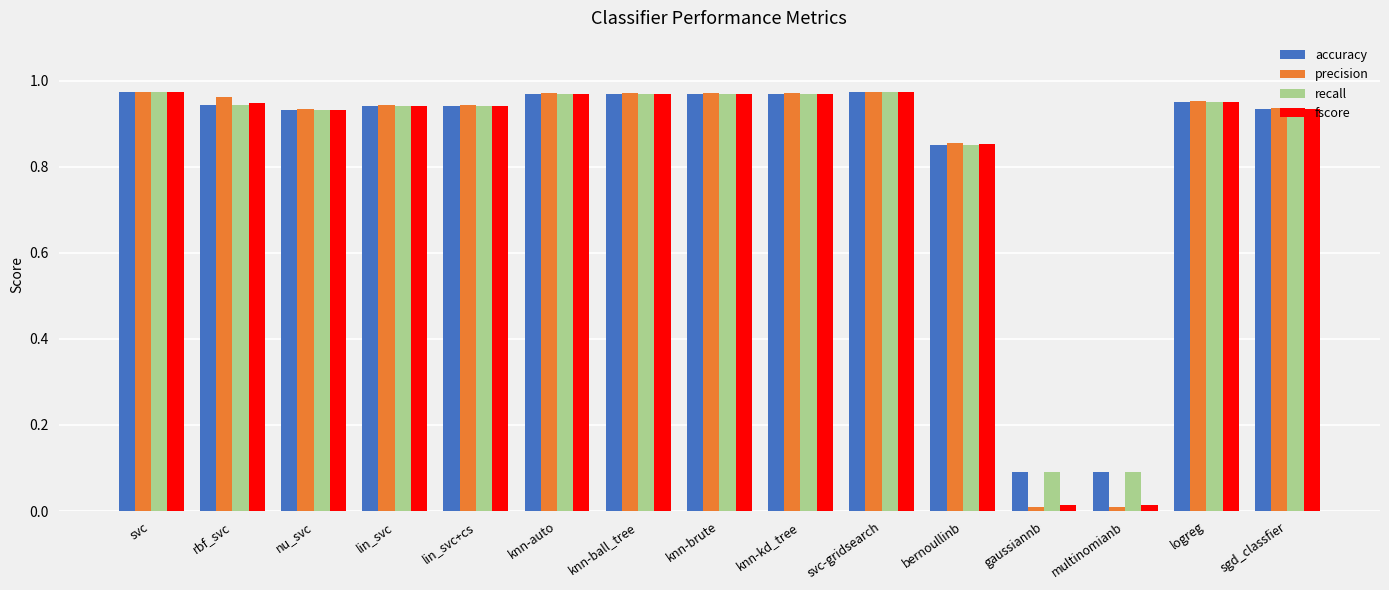

Which series has the largest range (max minus min)?

precision